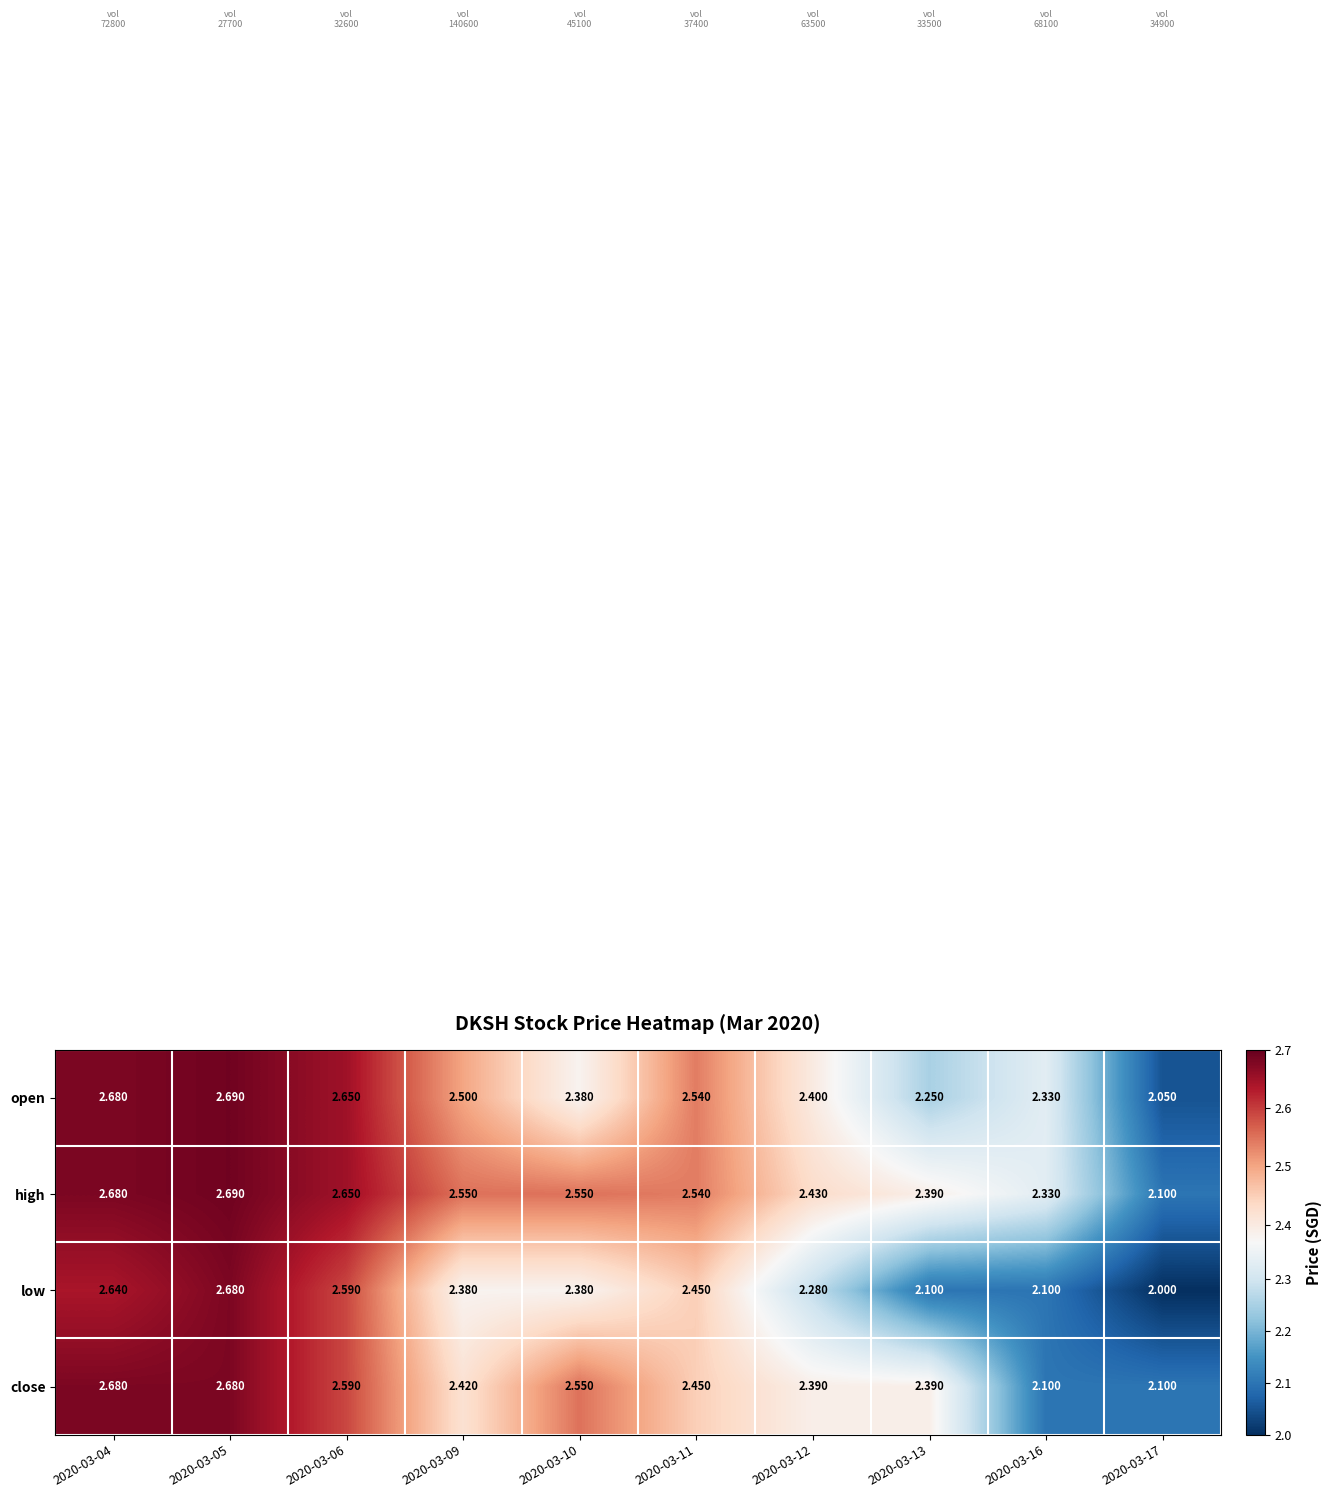

Which series has the widest spread of values?

low